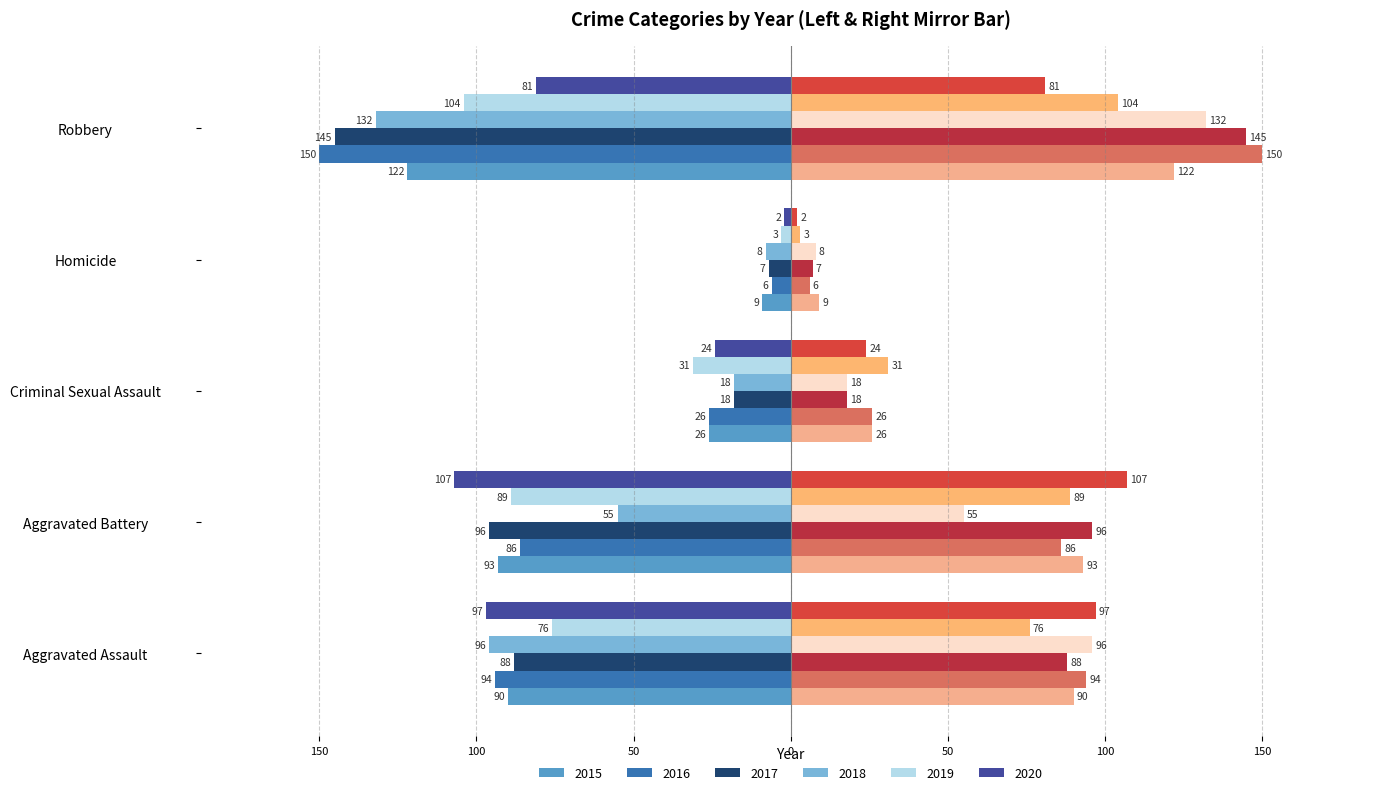

Which series has the largest range (max minus min)?

2016